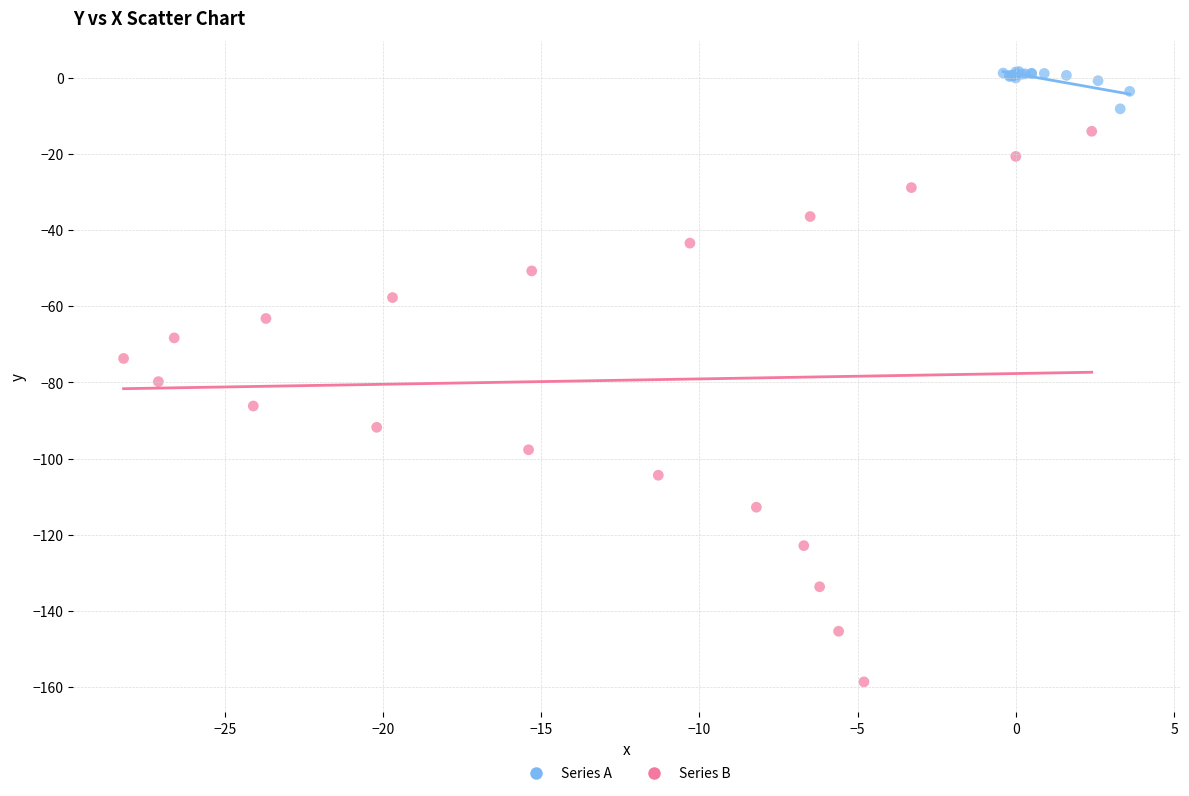

Which series has the largest Y range (max minus min)?

Series B